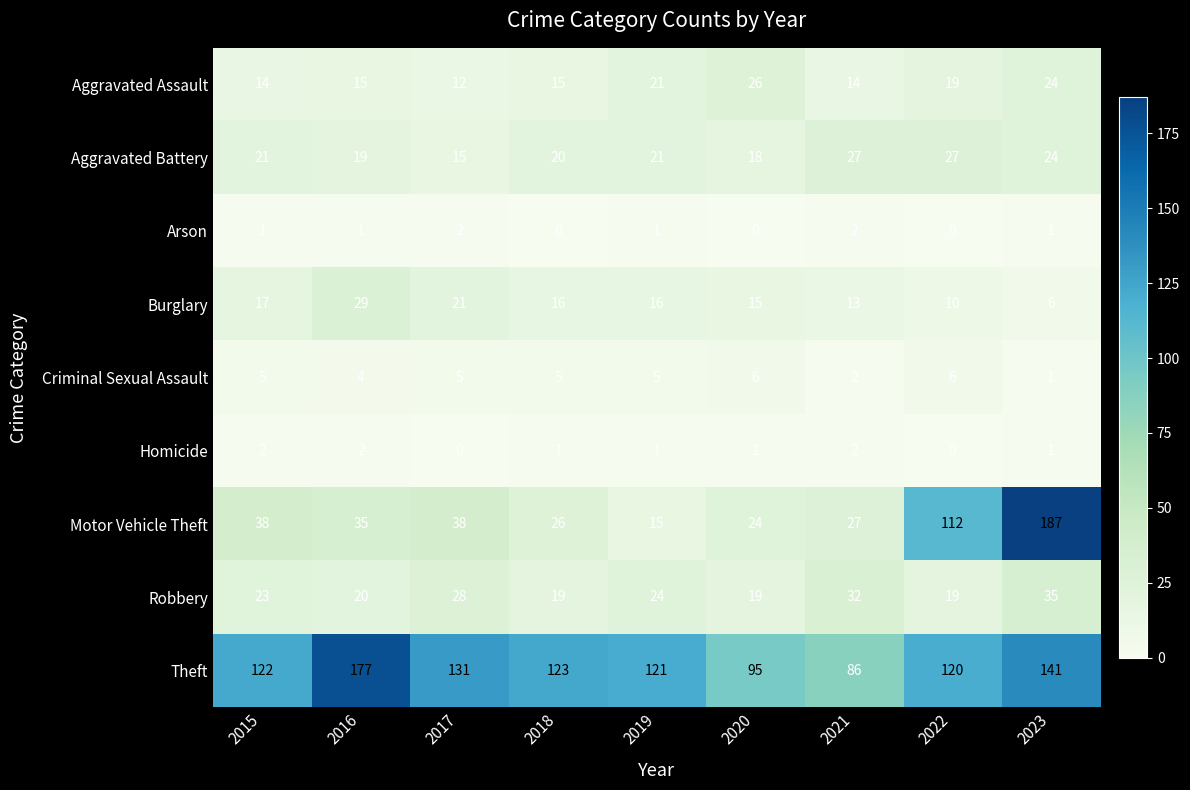

At 2018, list the series in order from largest to smallest.

Theft, Motor Vehicle Theft, Aggravated Battery, Robbery, Burglary, Aggravated Assault, Criminal Sexual Assault, Homicide, Arson